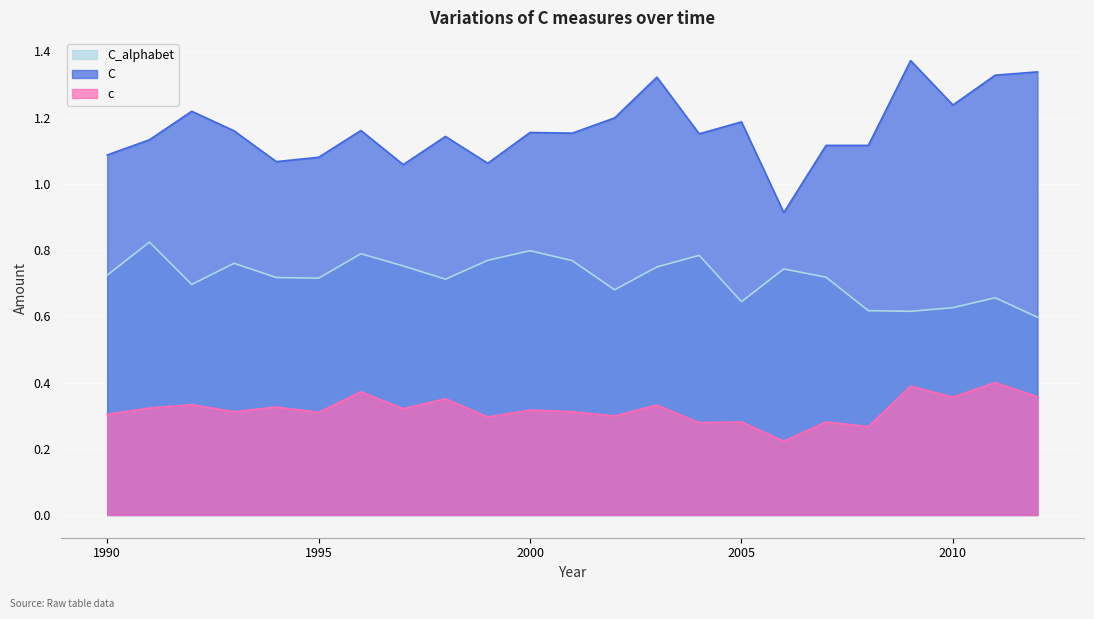

Where is C nearest to the value 1?

1997